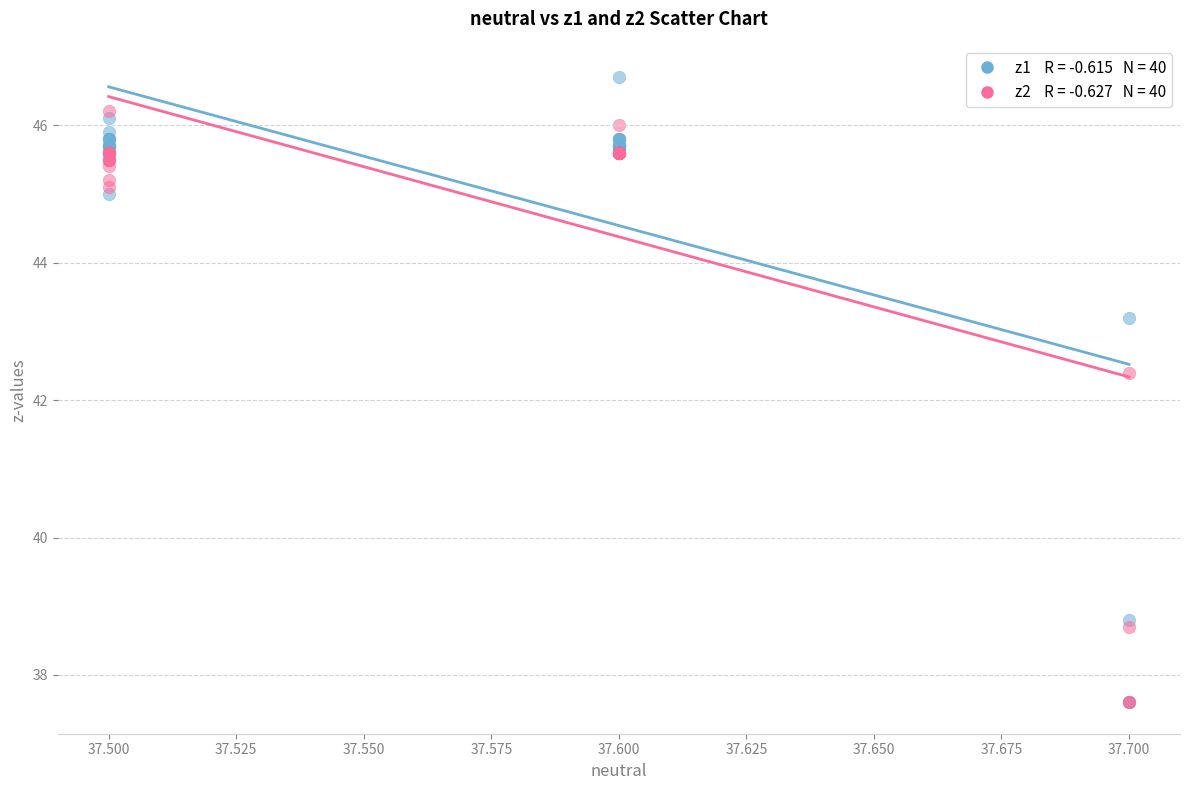

Across all series, what Y value is closest to 42?

42.4